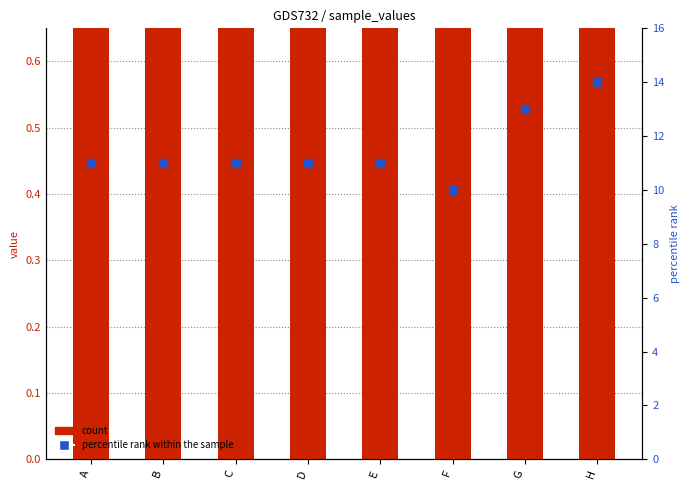

Which series reaches the minimum Y coordinate?

count